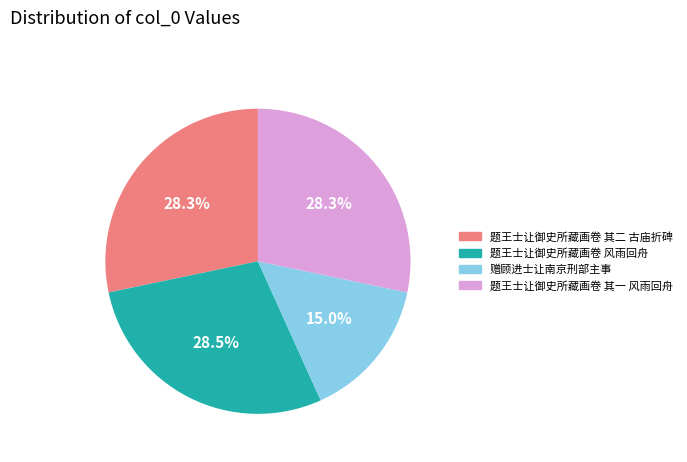

Which has a higher value, 赠顾进士让南京刑部主事 or 题王士让御史所藏画卷 其二 古庙折碑?

题王士让御史所藏画卷 其二 古庙折碑